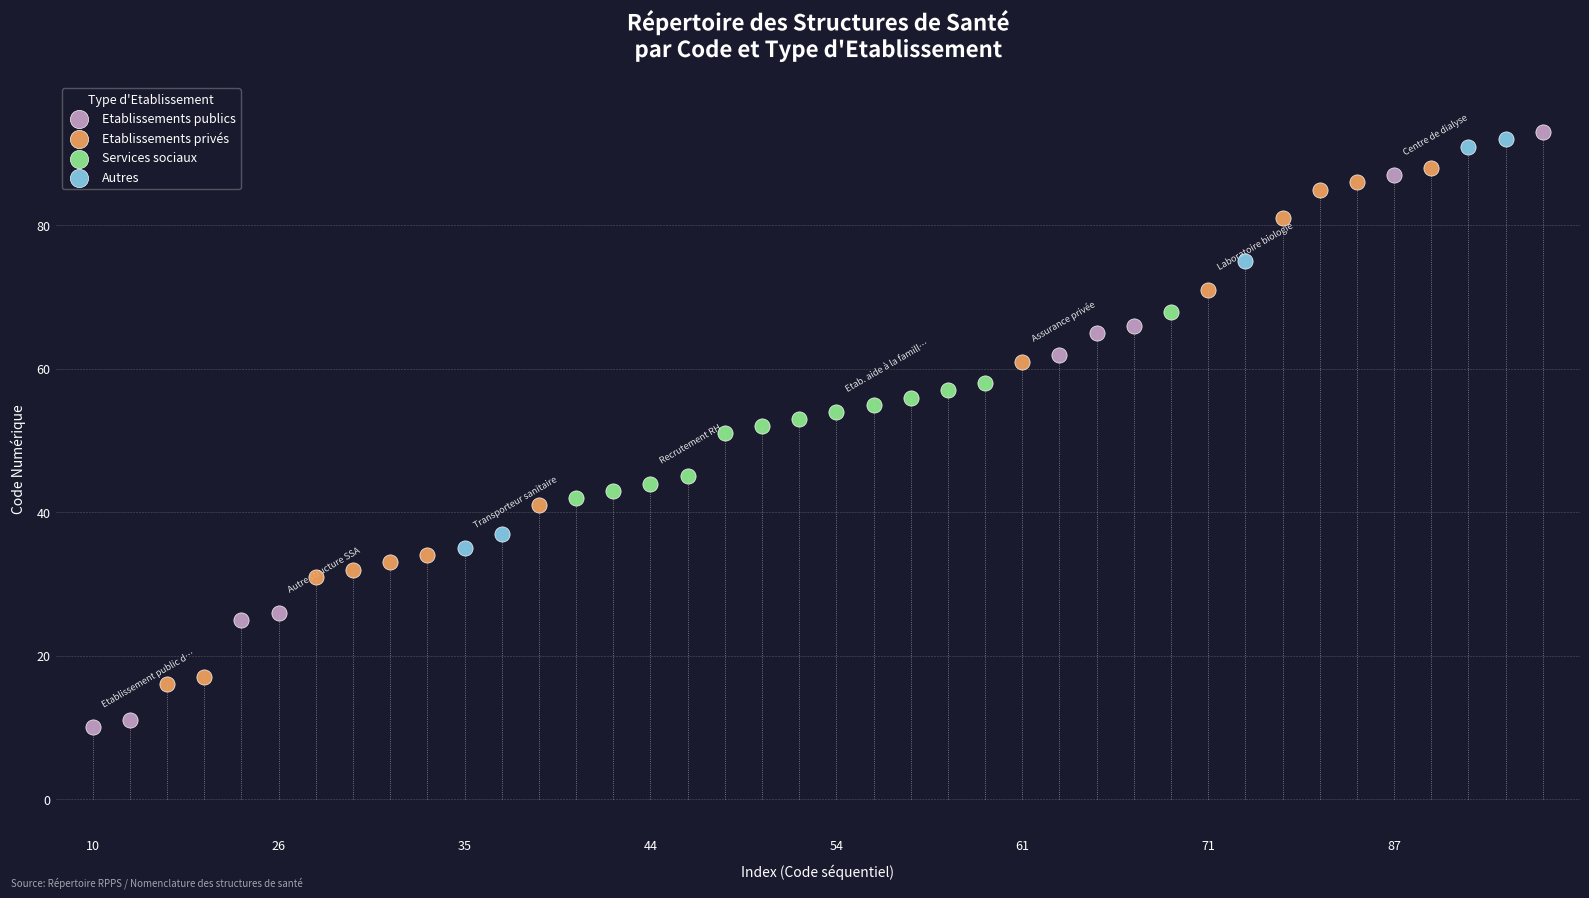

Which series has the largest Y range (max minus min)?

Etablissements publics